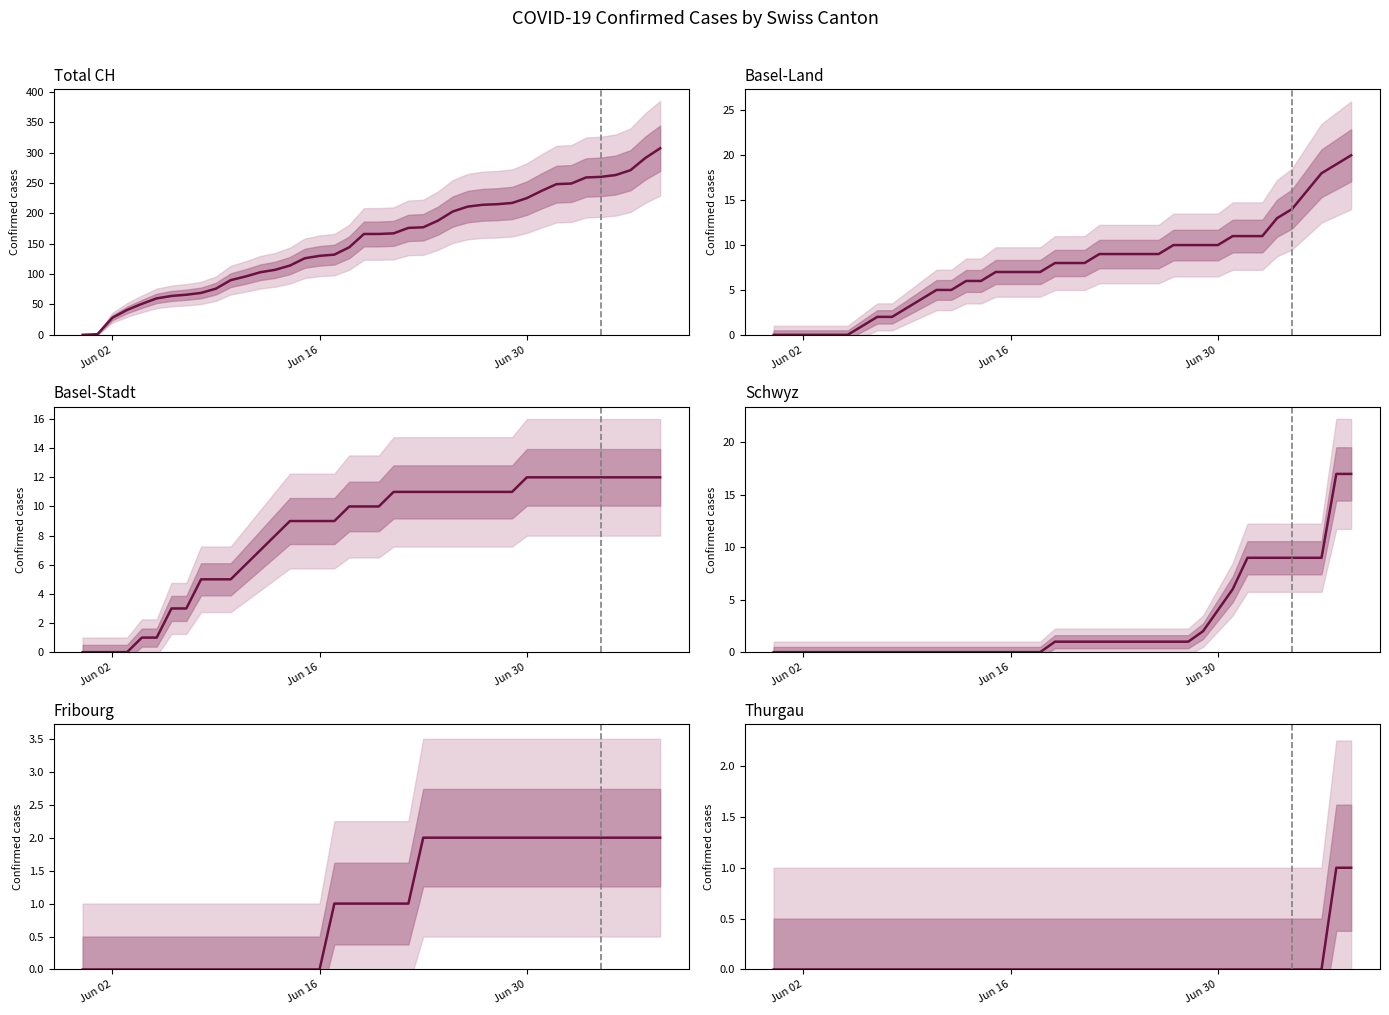

List the series in order of their peak value, lowest first.

TG, FR, BS, SZ, BL, CH